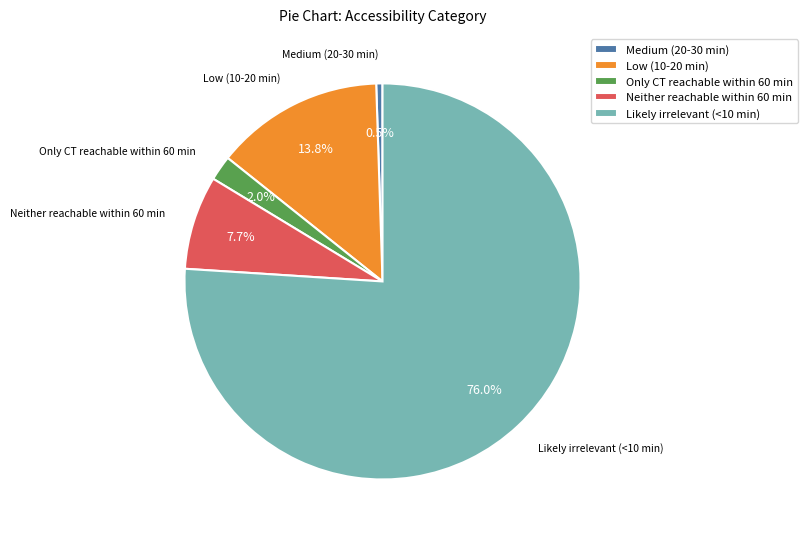

True or false: Low (10-20 min) accounts for 4% of the total.

False